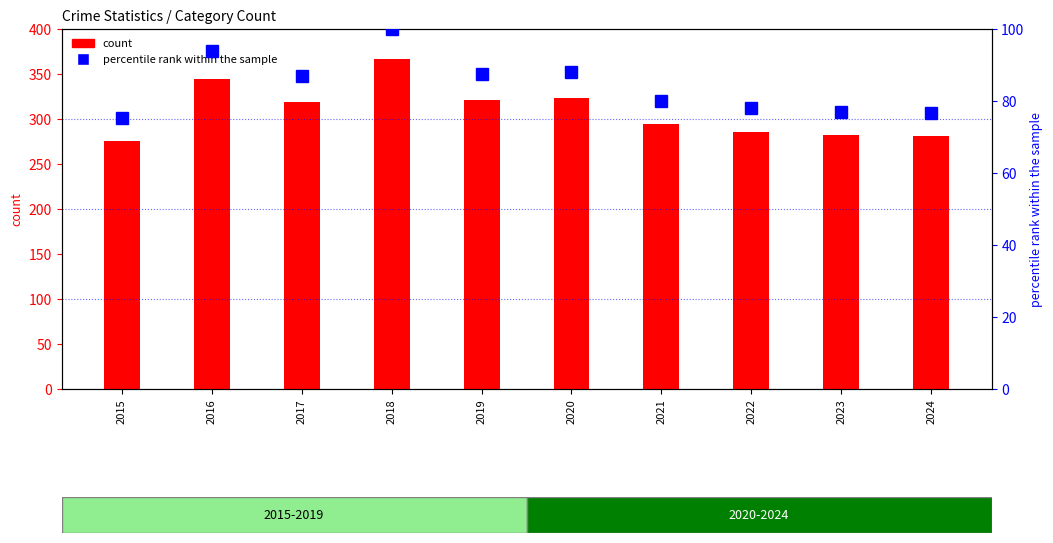

Reading right to left, what are all the values shown in this chart?

2024=76.6	2023=76.8	2022=77.9	2021=80.1	2020=88.0	2019=87.5	2018=100.0	2017=86.9	2016=94.0	2015=75.2